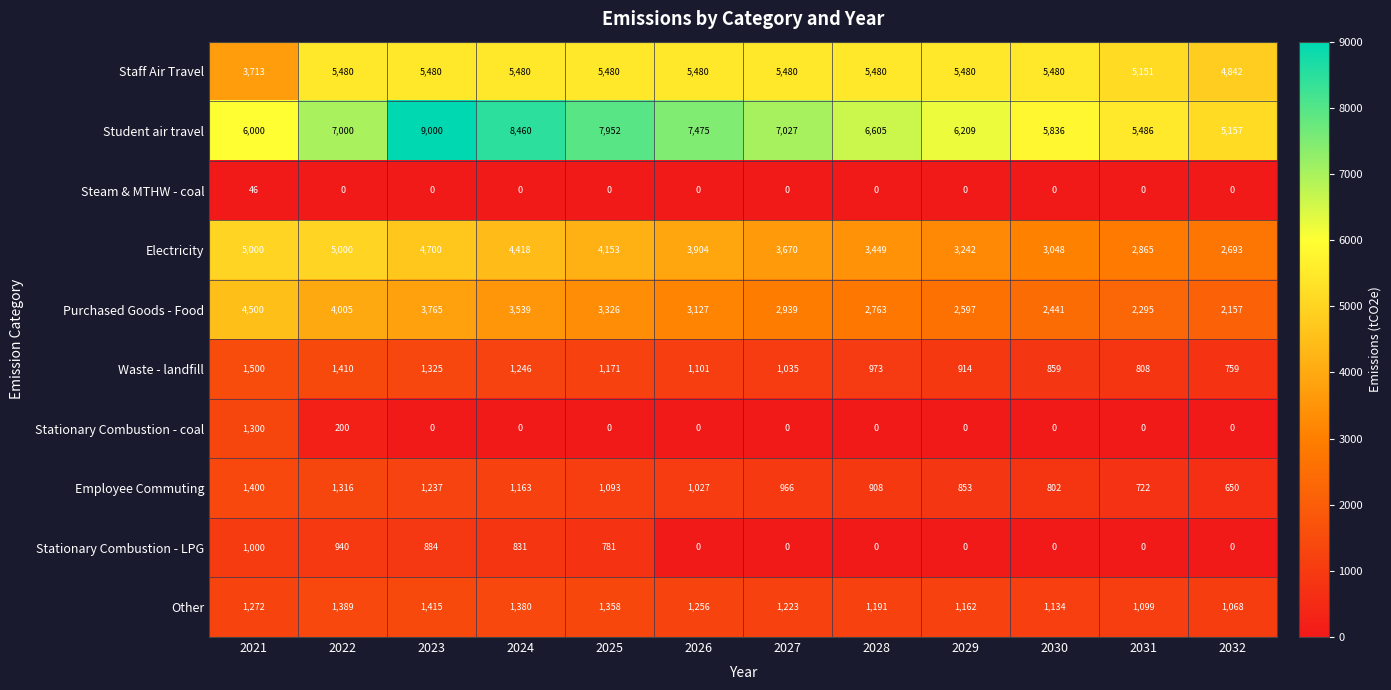

Between 2025 and 2026, which series saw the biggest shift?

Stationary Combustion - LPG